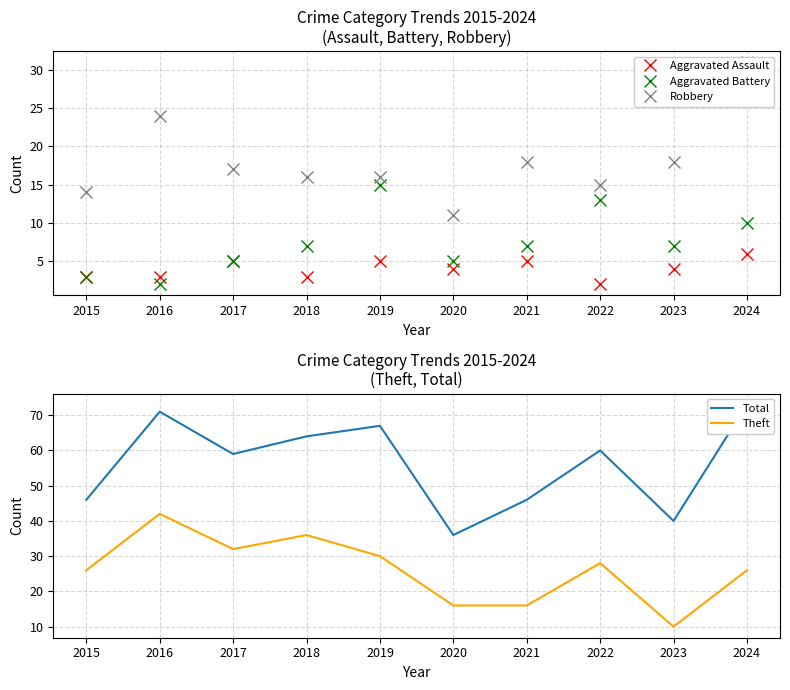

Reading right to left, list all the values displayed in this chart.

Aggravated Assault: 2024=6	2023=4	2022=2	2021=5	2020=4	2019=5	2018=3	2017=5	2016=3	2015=3
Aggravated Battery: 2024=10	2023=7	2022=13	2021=7	2020=5	2019=15	2018=7	2017=5	2016=2	2015=3
Robbery: 2024=31	2023=18	2022=15	2021=18	2020=11	2019=16	2018=16	2017=17	2016=24	2015=14
Total: 2024=73	2023=40	2022=60	2021=46	2020=36	2019=67	2018=64	2017=59	2016=71	2015=46
Theft: 2024=26	2023=10	2022=28	2021=16	2020=16	2019=30	2018=36	2017=32	2016=42	2015=26